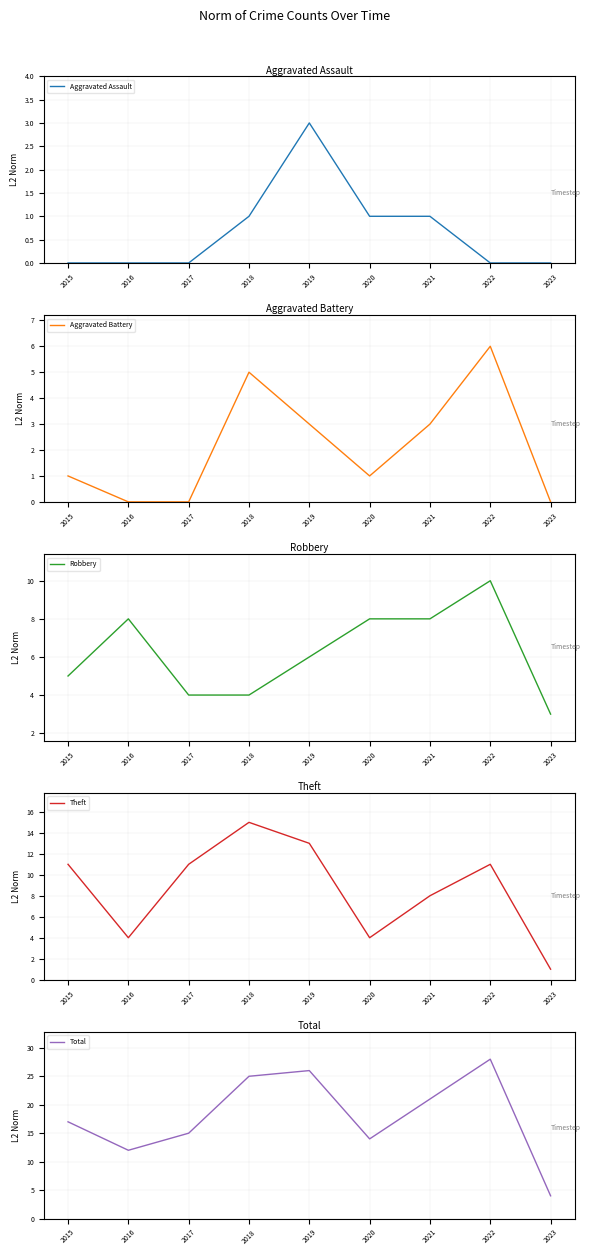

Is it true that Total equals 42 at 2022?

False